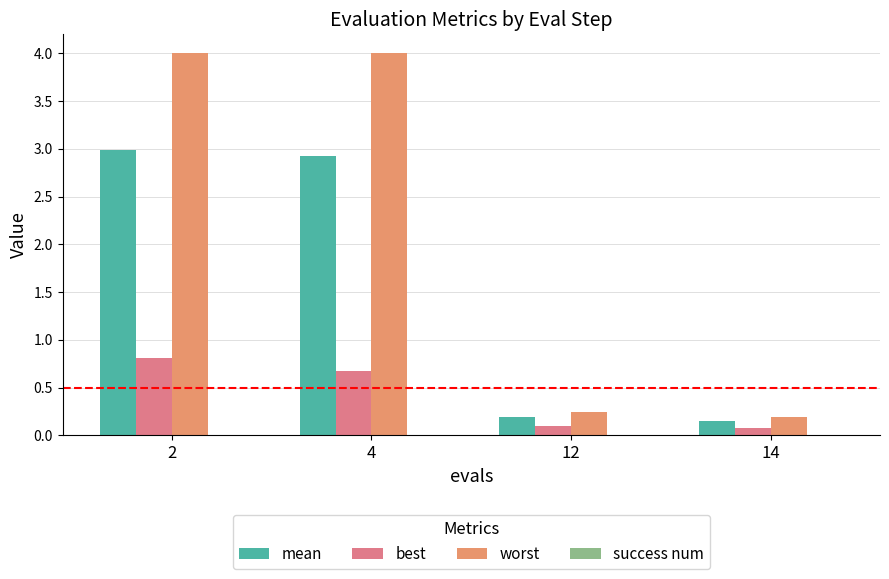

Which series changed the most between 4 and 14?

worst